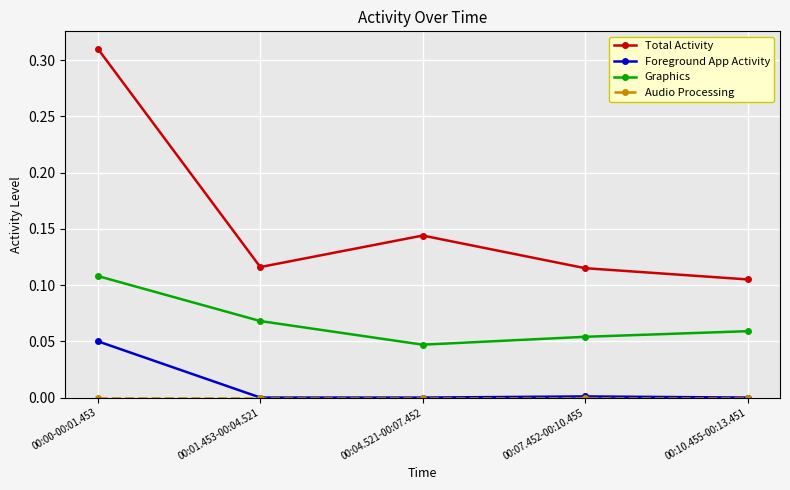

True or false: Foreground App Activity has a value of 0.0 at 00:00-00:01.453.

False